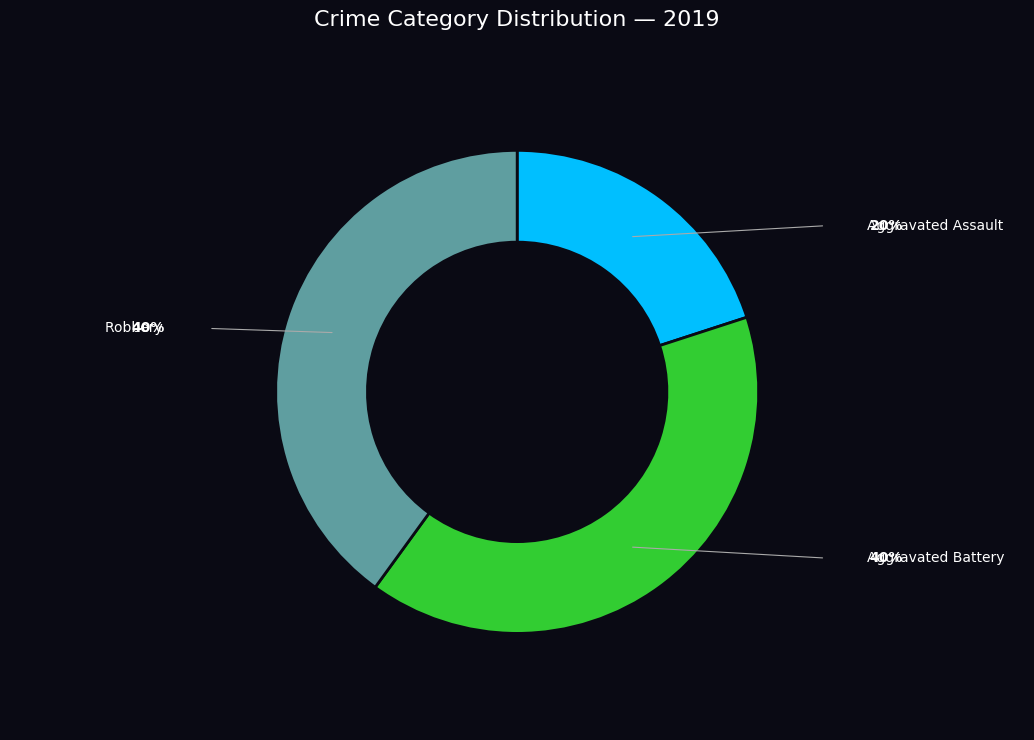

What is the ratio of the value at Aggravated Battery to the value at Aggravated Assault?

2.0